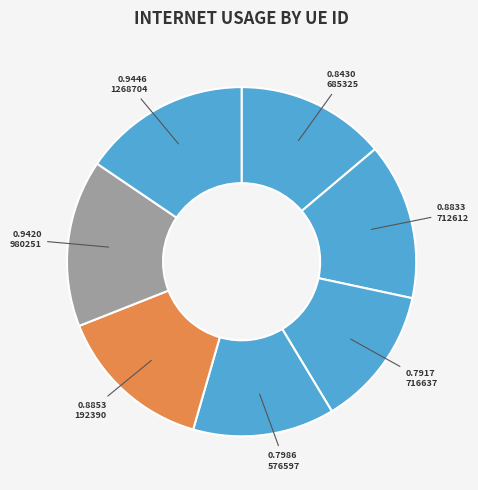

Count the number of slices in the pie.

7